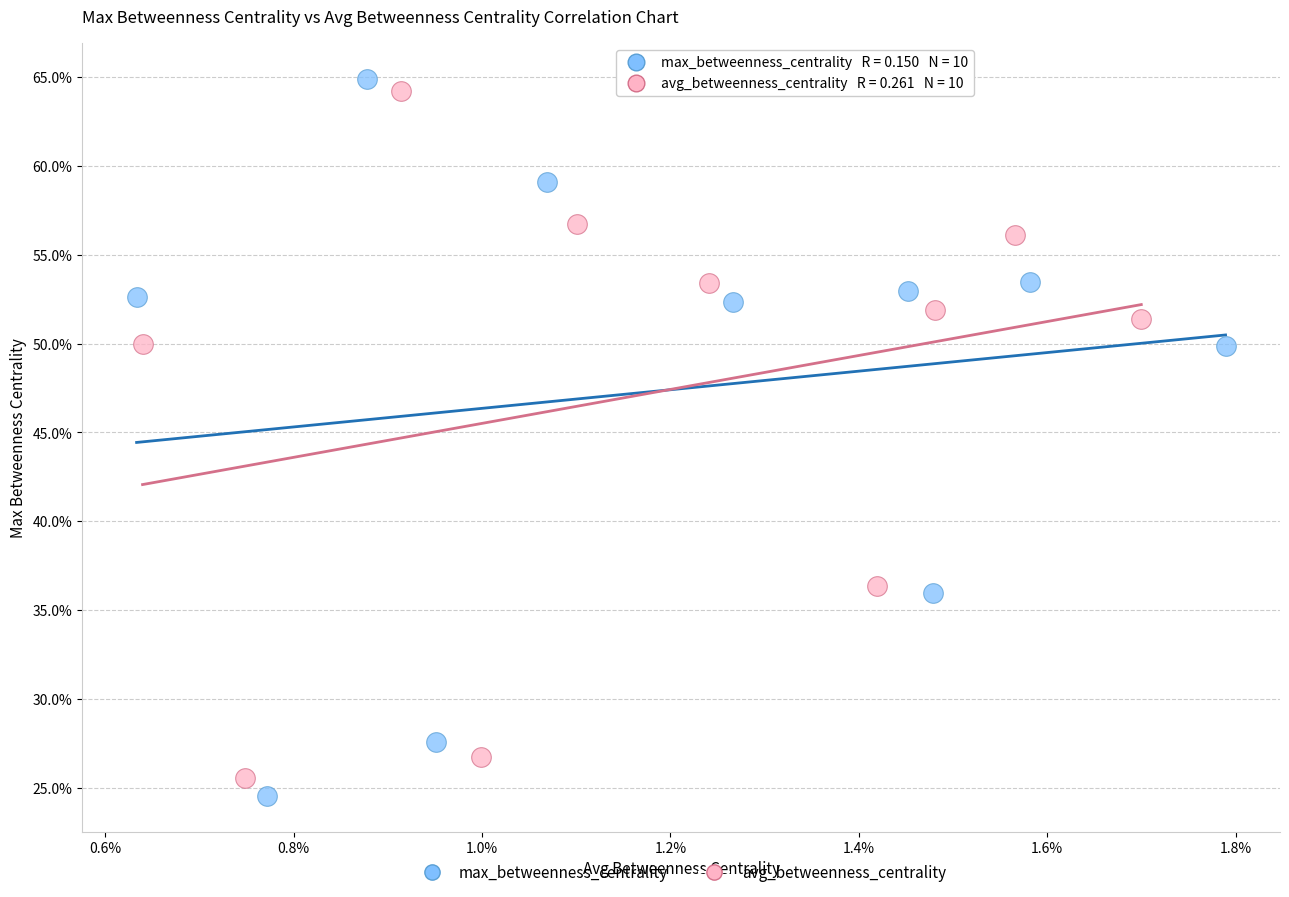

What are all the series names shown in the legend?

max_betweenness_centrality, avg_betweenness_centrality